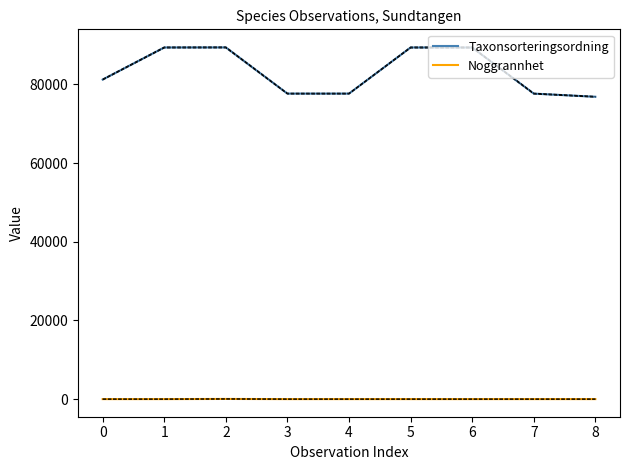

How many values in the Taxonsorteringsordning series are below 81236?

4